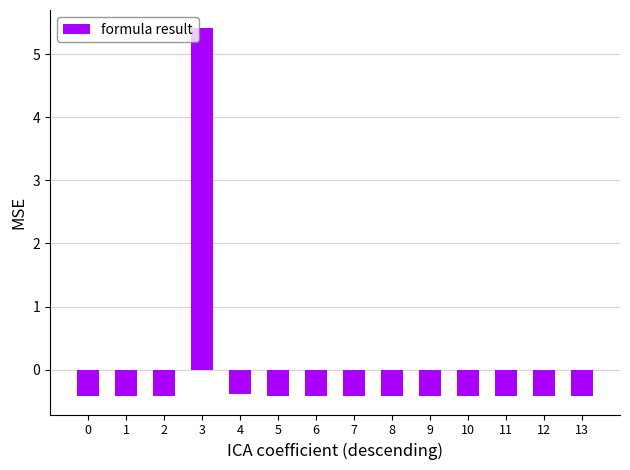

Reading left to right, what are all the values shown in this chart?

-0.4	-0.4	-0.4	5.4	-0.4	-0.4	-0.4	-0.4	-0.4	-0.4	-0.4	-0.4	-0.4	-0.4